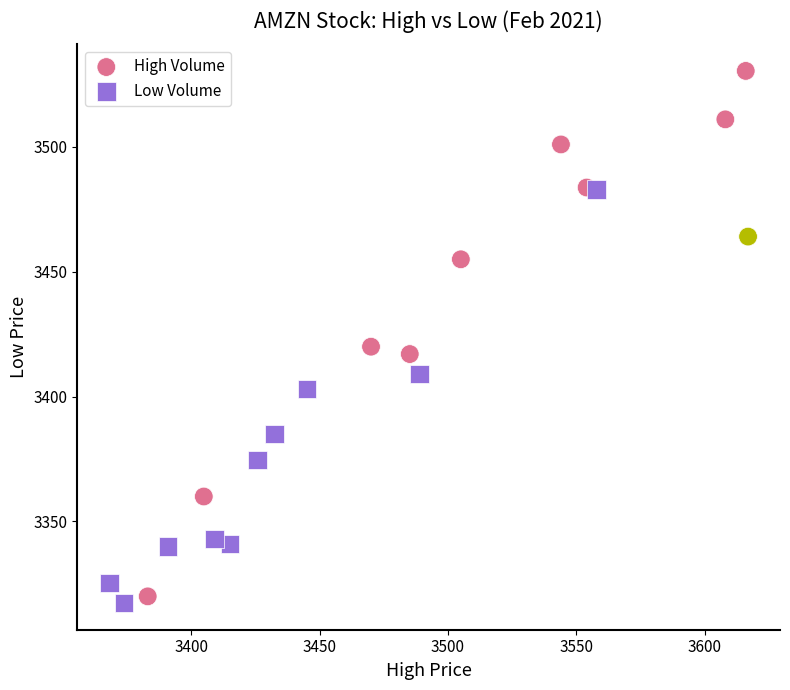

Which series has the widest spread of Y values?

High Volume